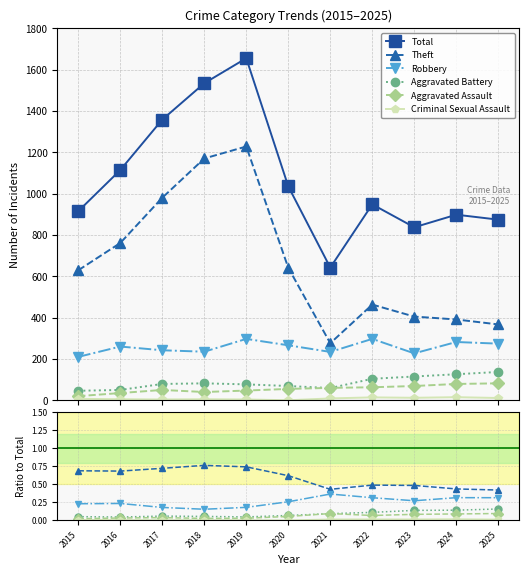

What is the difference between the second highest and second lowest values in the Aggravated Assault series?

0.1